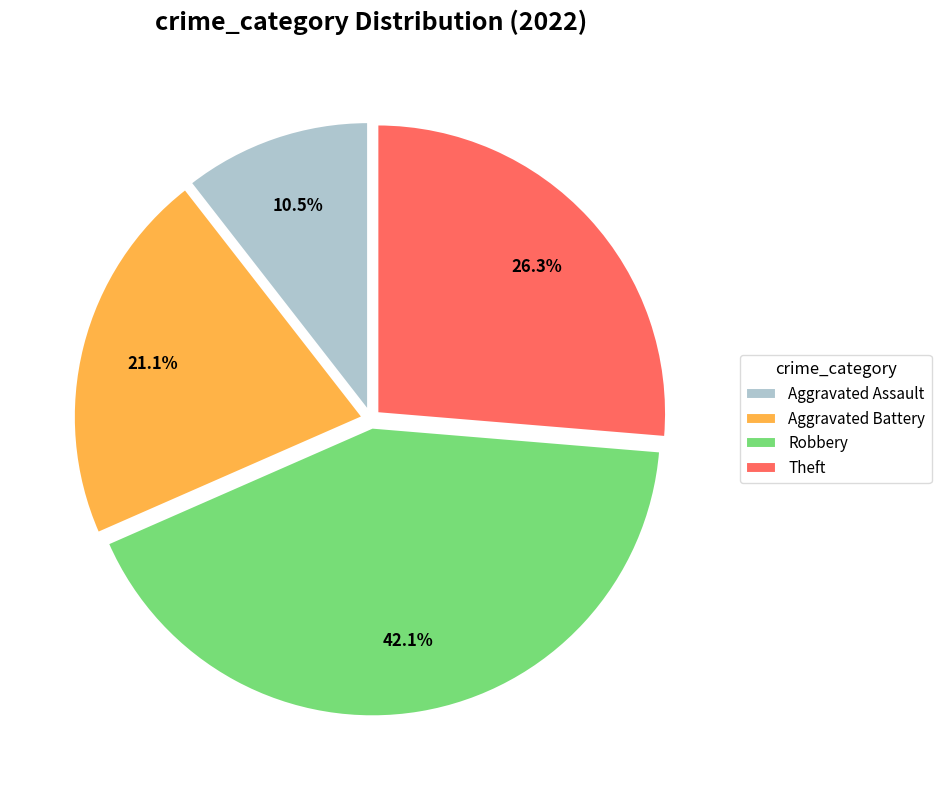

True or false: Theft accounts for 26% of the total.

True